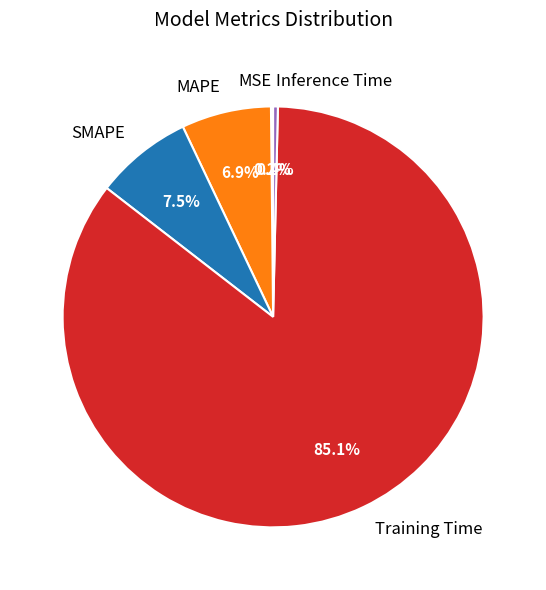

What portion of the pie excludes Inference Time?

99.6%